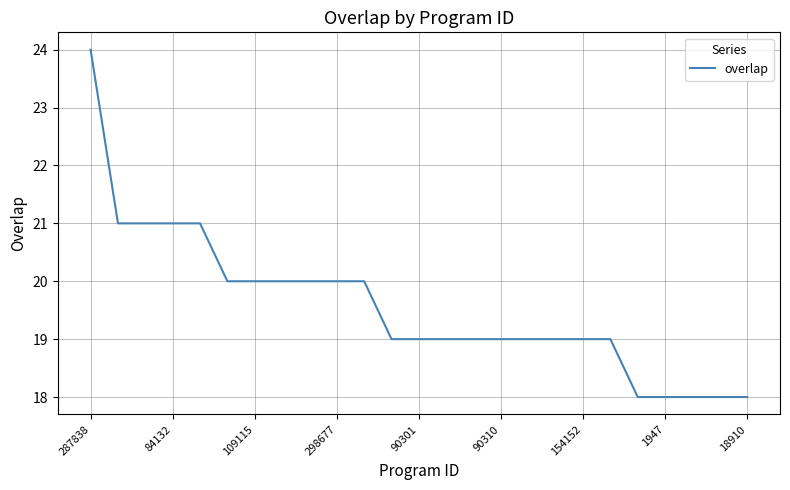

What is the maximum value shown in the chart?

24